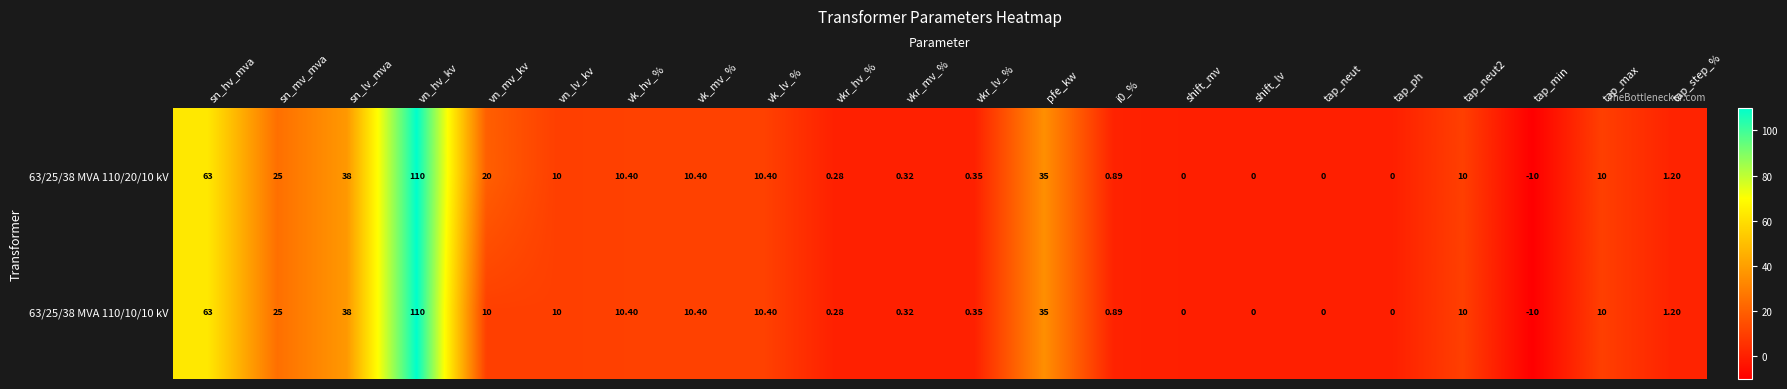

Which category has the highest value in the 63/25/38 MVA 110/10/10 kV series?

vn_hv_kv